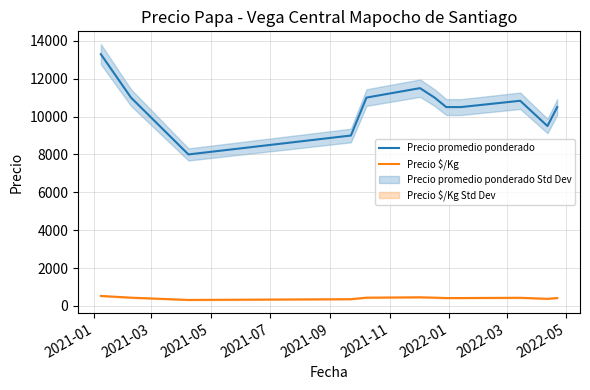

Which series has the widest spread of values?

Precio promedio ponderado